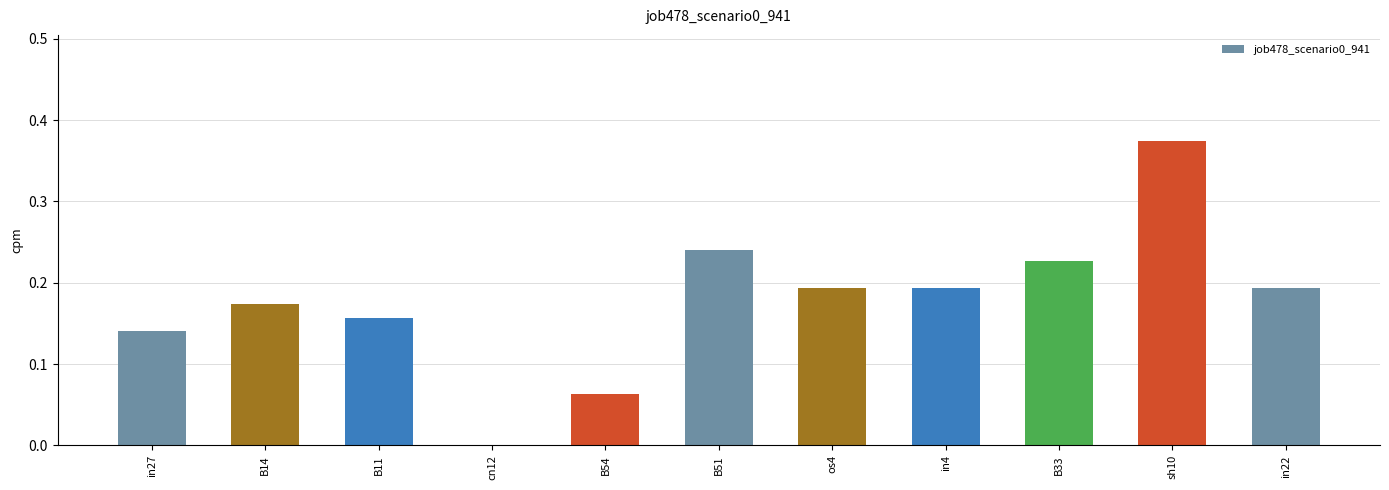

The value at cn12 is -0.2. True or false?

False